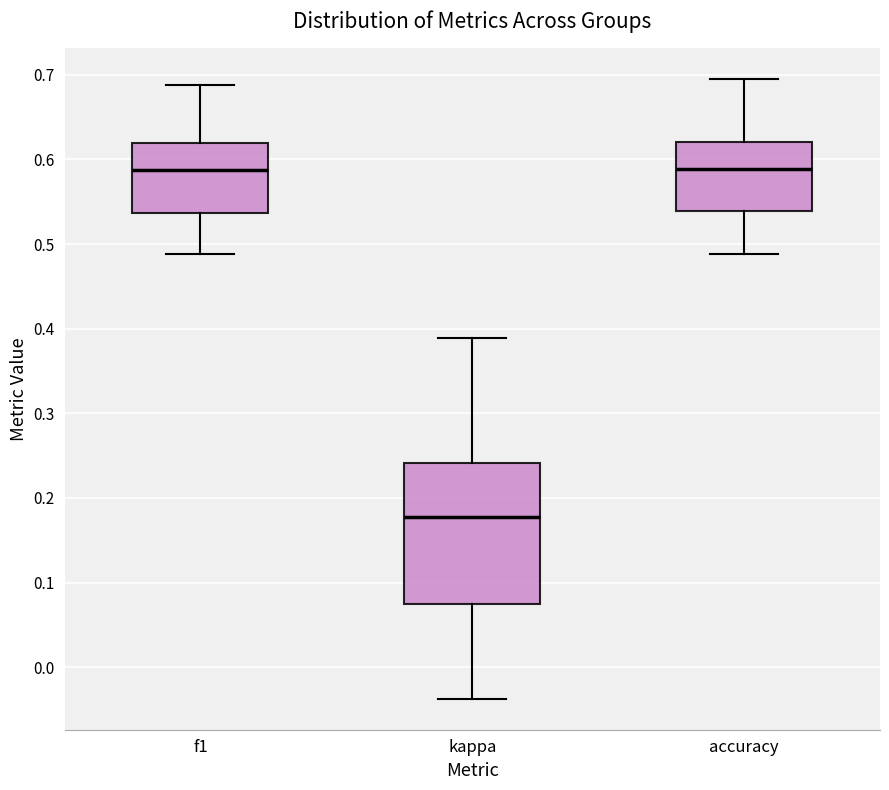

Reading left to right, transcribe this box plot: for each box, give where its median line is, the range the box spans, and where its two whiskers end, as read against the y-axis. The values are not printed on the chart, so give them approximately, as read against the axis.

f1: median 0.59, box 0.54 to 0.62, whiskers 0.49 to 0.69
kappa: median 0.18, box 0.07 to 0.24, whiskers -0.04 to 0.39
accuracy: median 0.59, box 0.54 to 0.62, whiskers 0.49 to 0.69